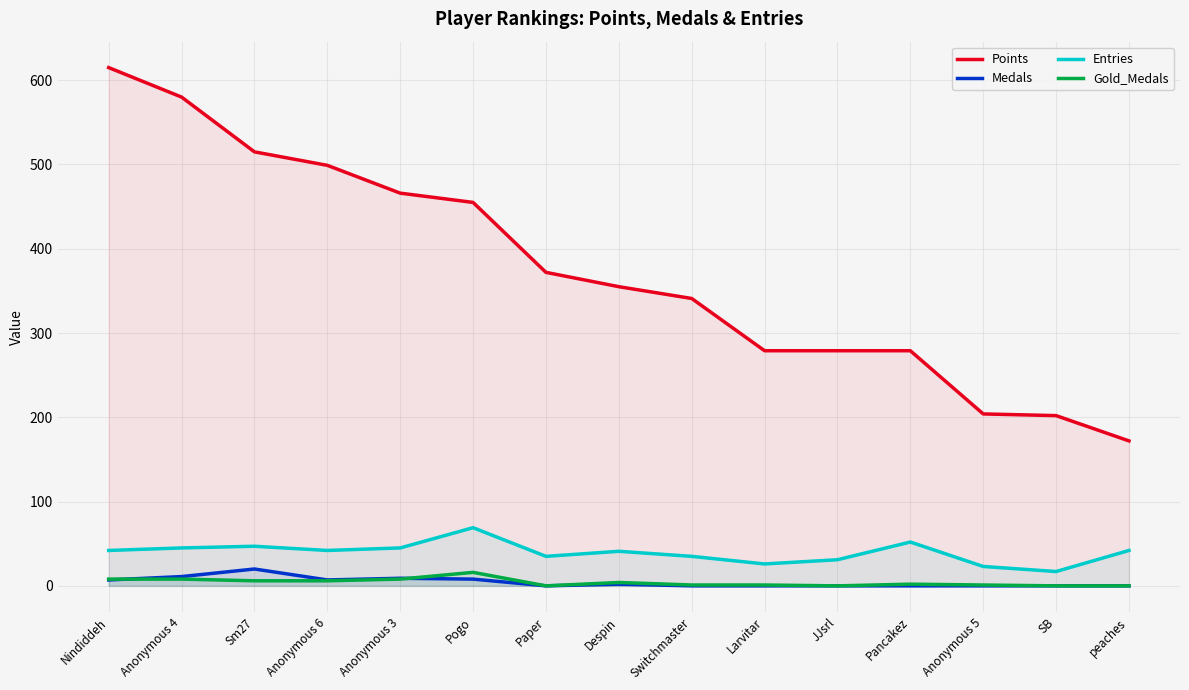

Is the value of Medals at Pancakez greater than the value of Gold_Medals at Anonymous 6?

No